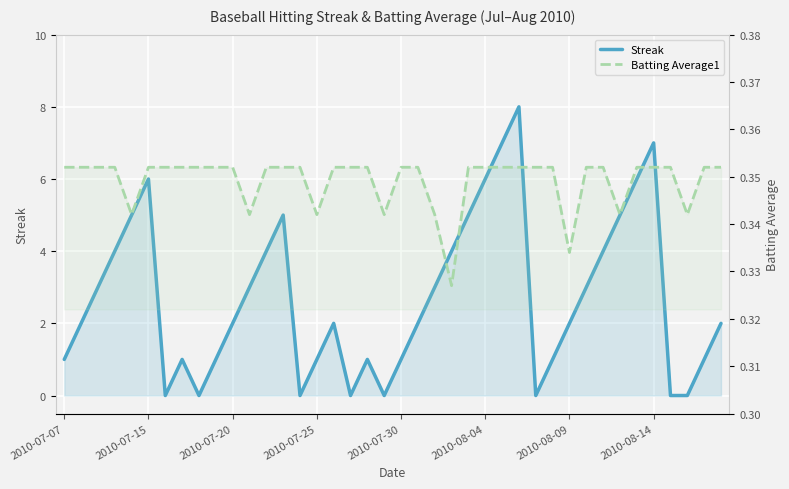

At 2010-07-20, list the series in order from largest to smallest.

Streak, Batting Average1